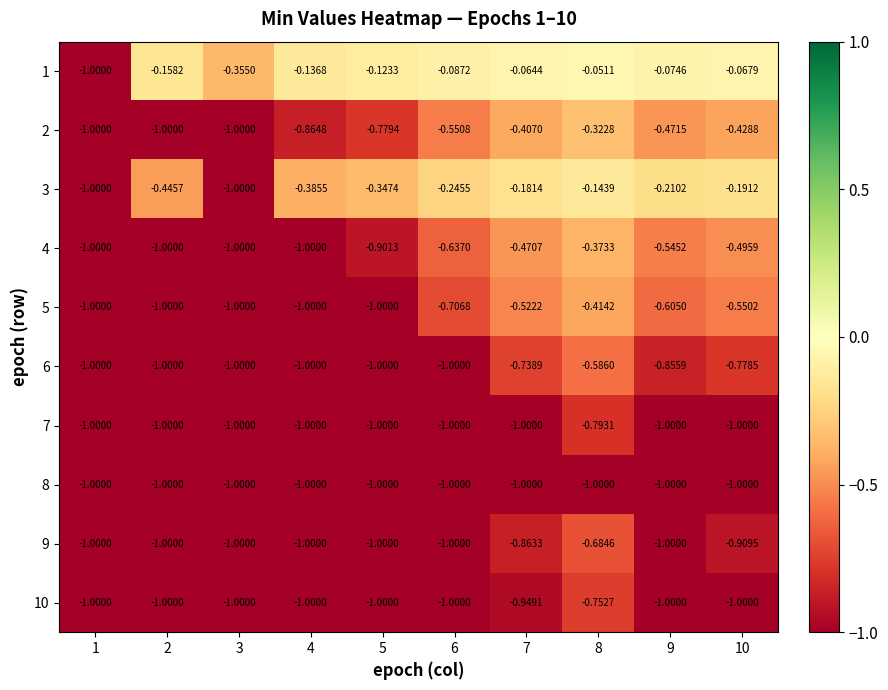

How many data points in 10 are above -1?

2